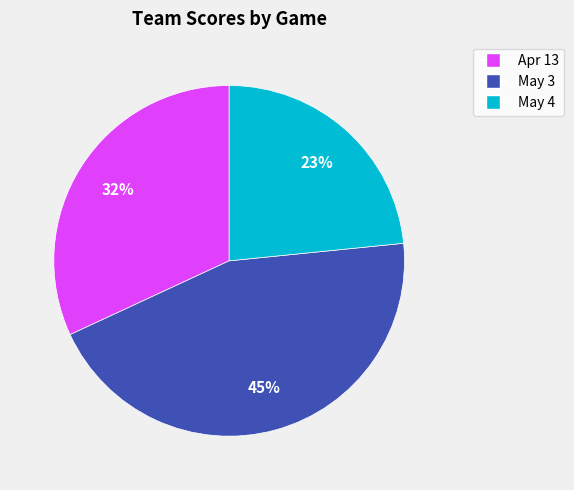

Which has a higher value, May 3 or May 4?

May 3